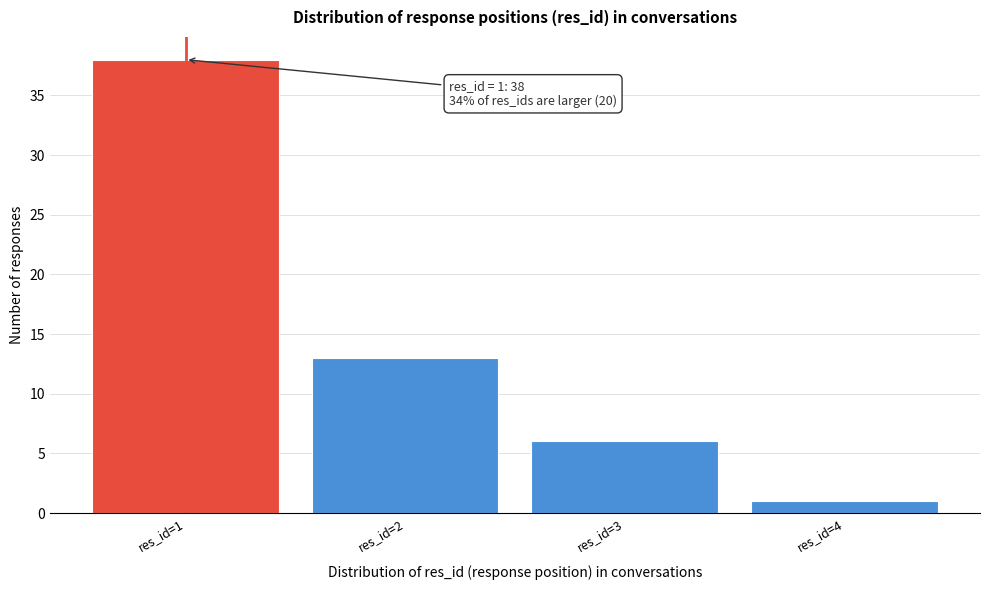

Which range on the x-axis has the tallest bar?

0.5 to 1.5